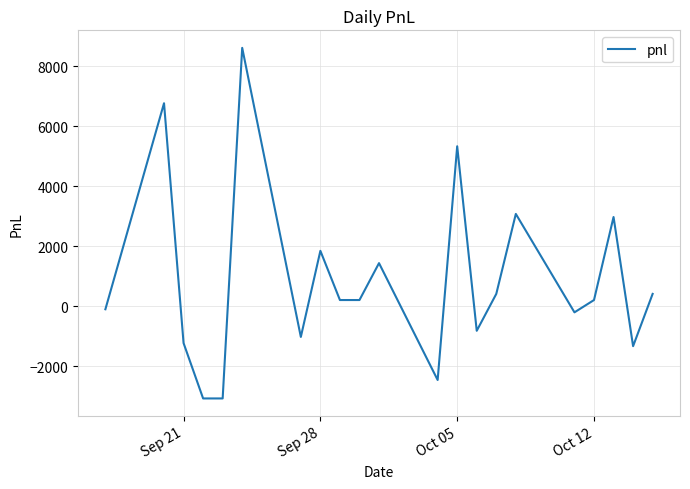

What is the maximum value shown in the chart?

8610.0